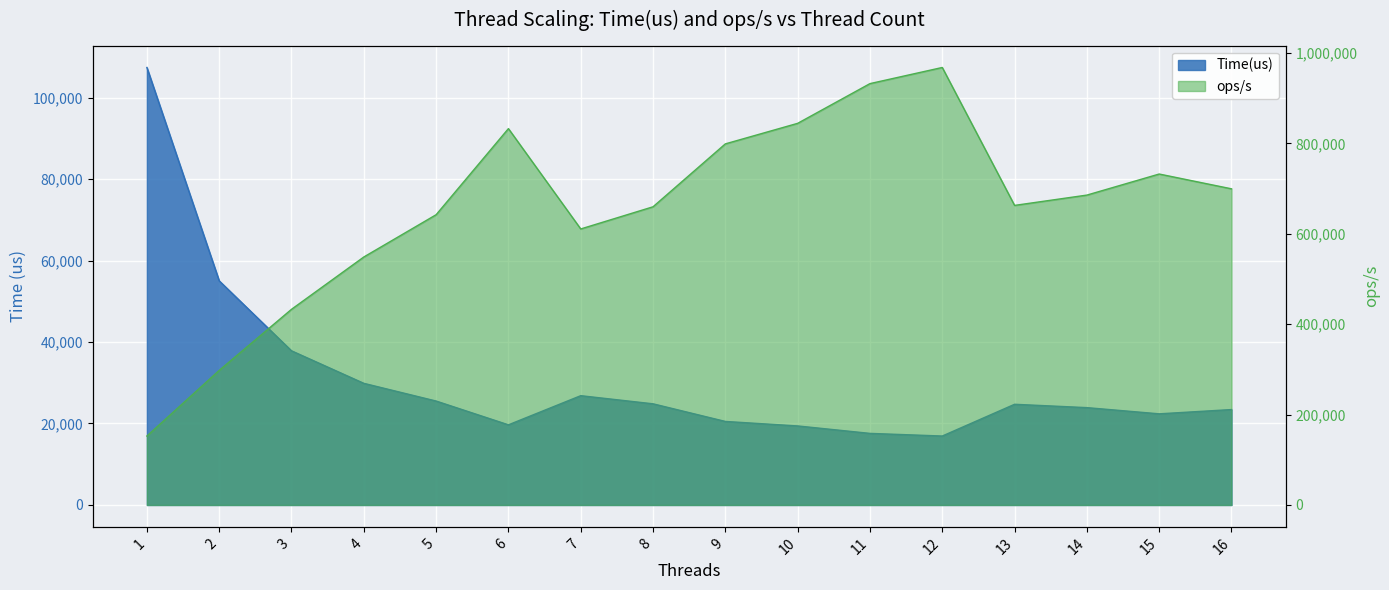

True or false: ops/s and Time(us) cross at least once.

False